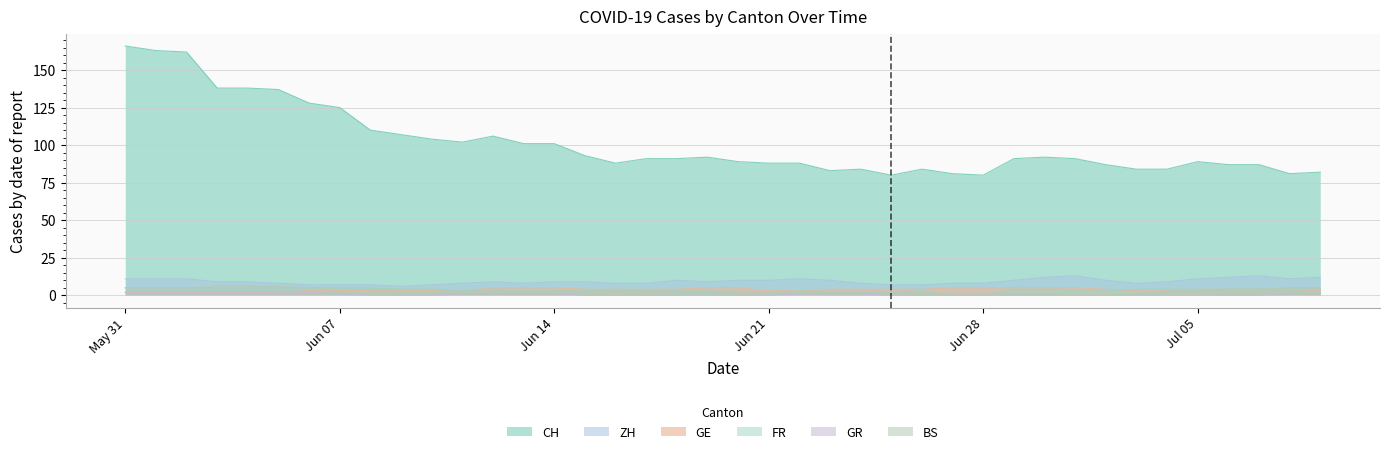

Does the chart display data point markers on the line(s)?

No